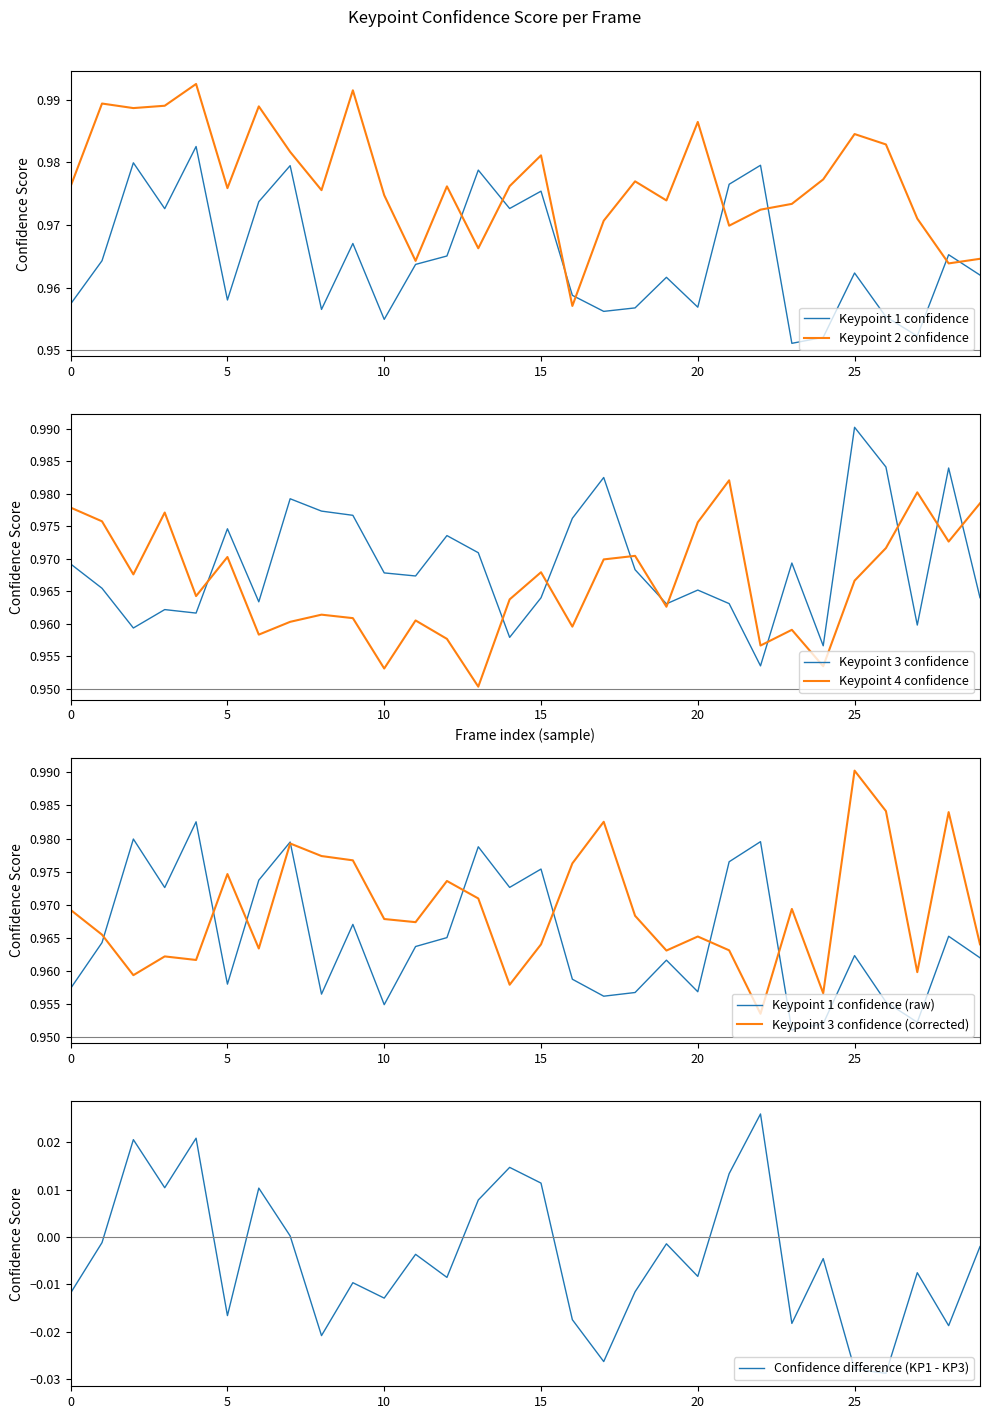

At how many categories does at least one series exceed 0?

30